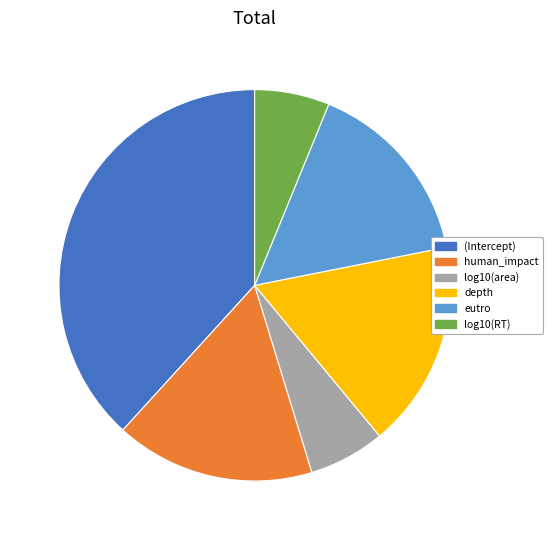

Is the sum of human_impact and log10(area) greater than half?

No